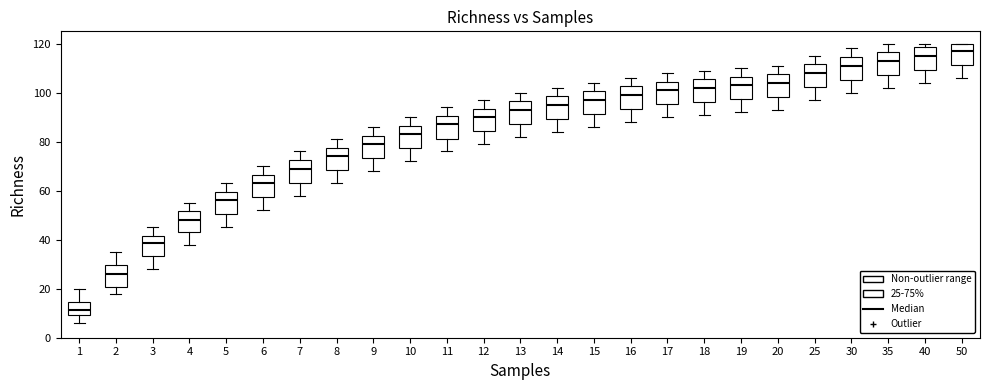

Which box has the lowest median line?

1